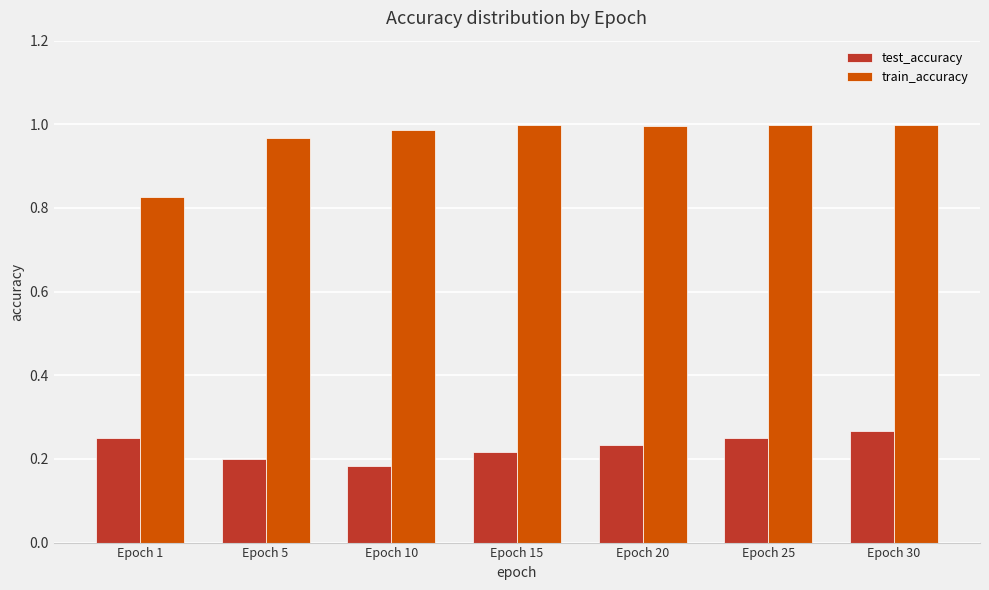

Which series has the widest spread of values?

train_accuracy